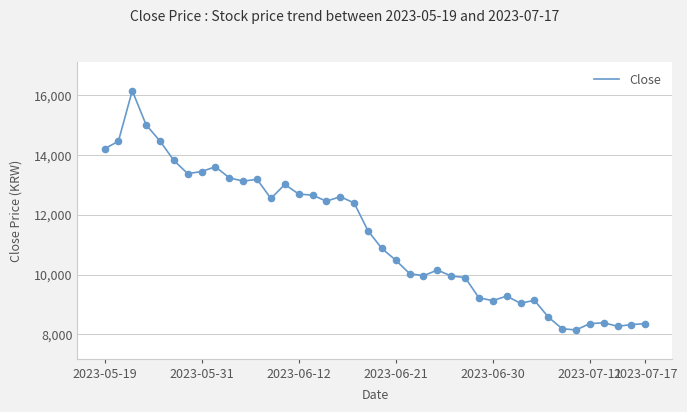

What is the minimum value shown in the chart?

8150